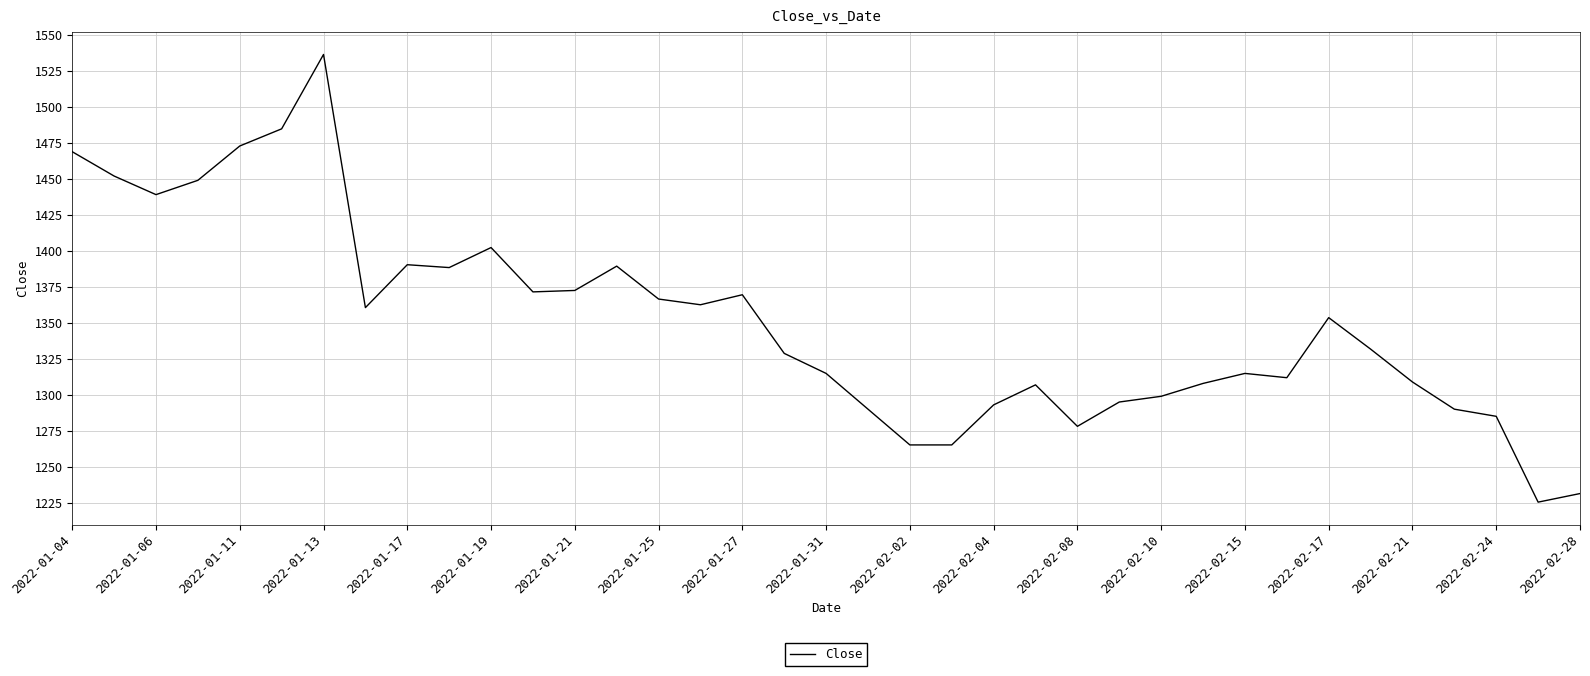

What is the greatest value displayed?

1536.6